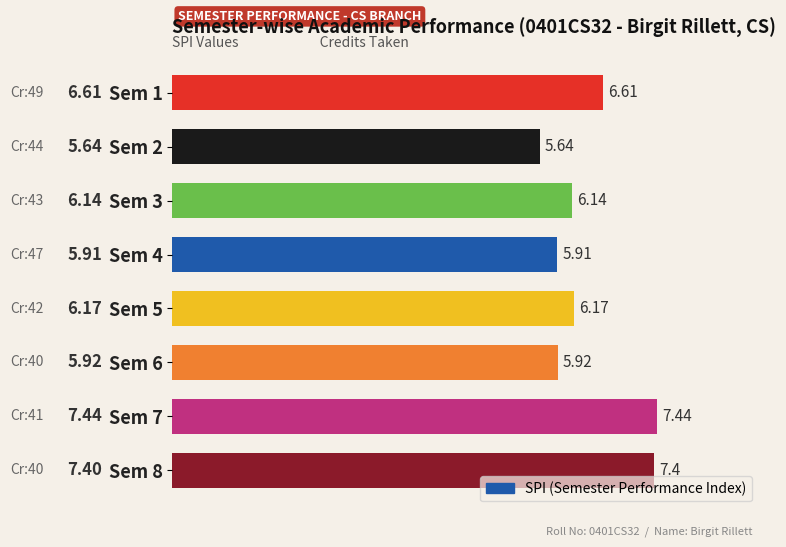

How many data points are above 6?

5